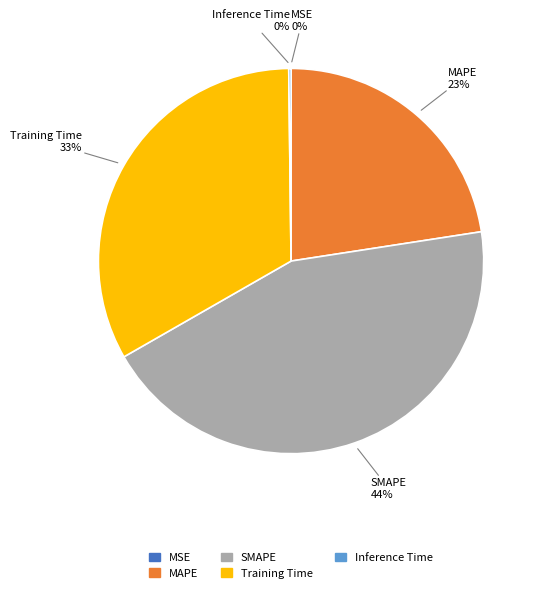

Is it true that Training Time is 24% of the pie?

False